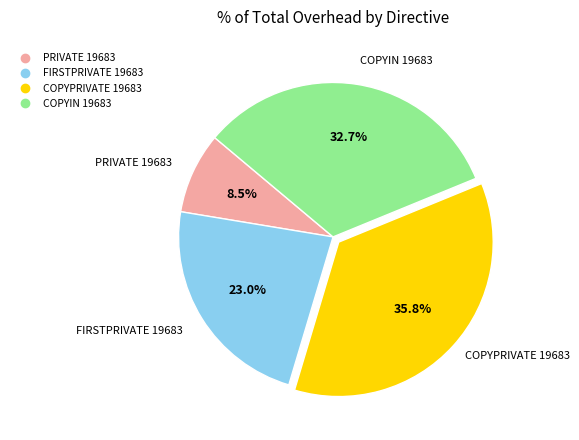

What is the smallest slice in the pie chart?

PRIVATE 19683